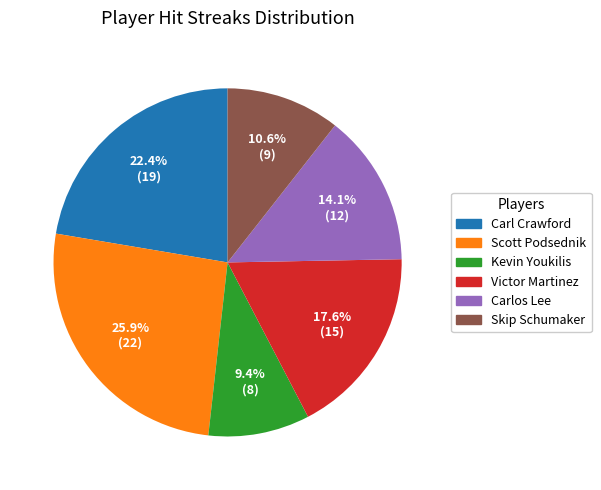

To the nearest percent, what is the difference between the largest and smallest slice percentages?

16%